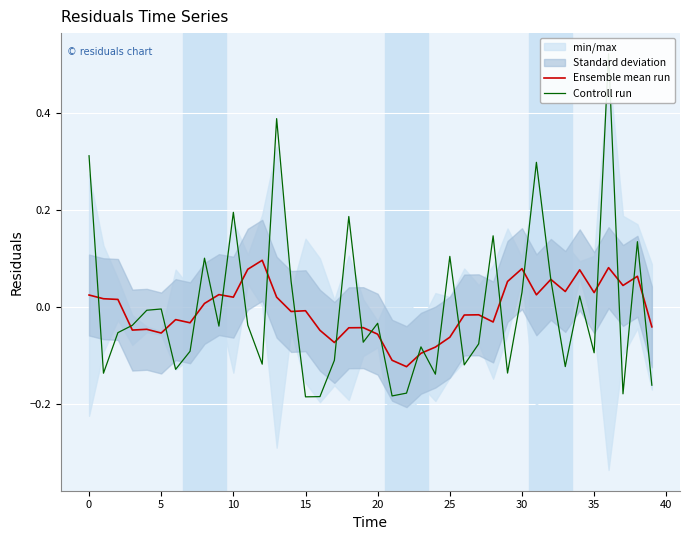

How many negative values does the Controll run series have?

26